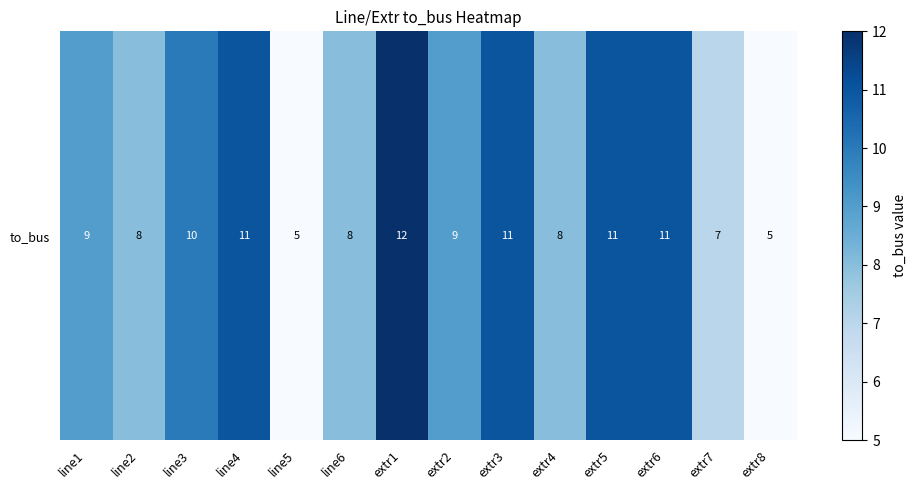

Reading right to left, what are all the values shown in this chart?

5	7	11	11	8	11	9	12	8	5	11	10	8	9